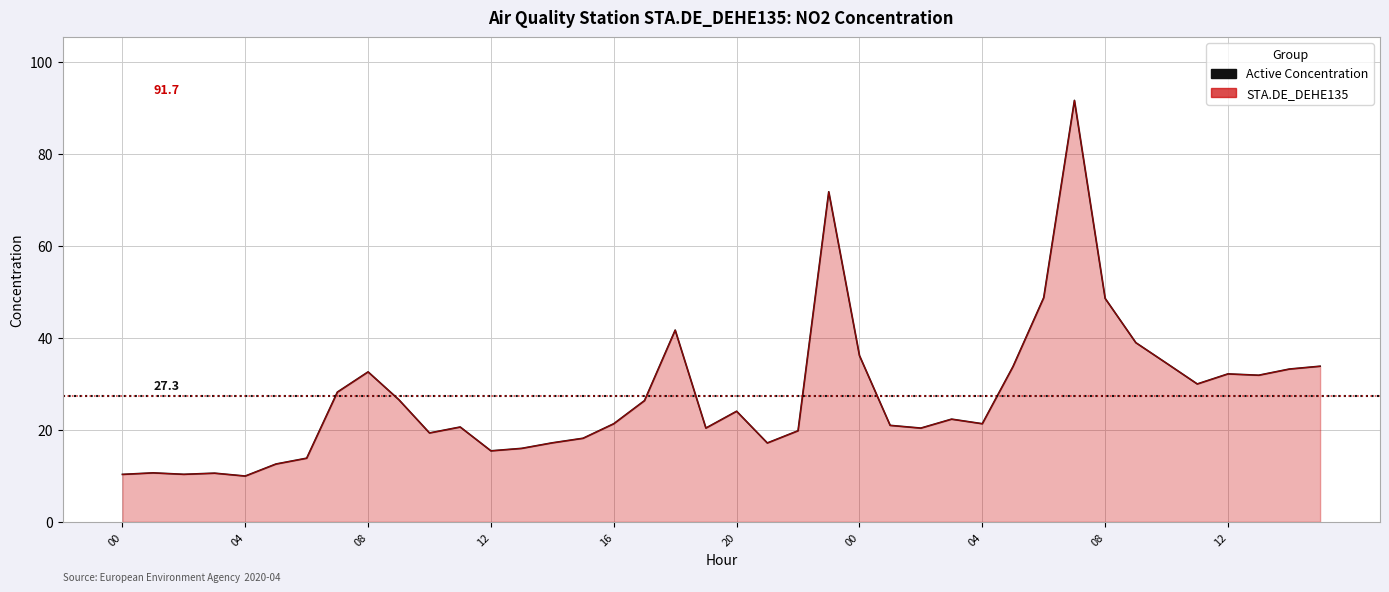

What is the label of the 12th point from the left?

11